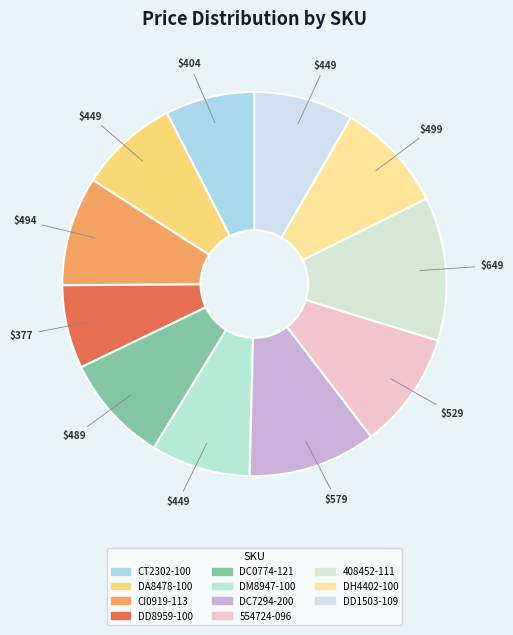

Is it true that DH4402-100 is 1% of the pie?

False